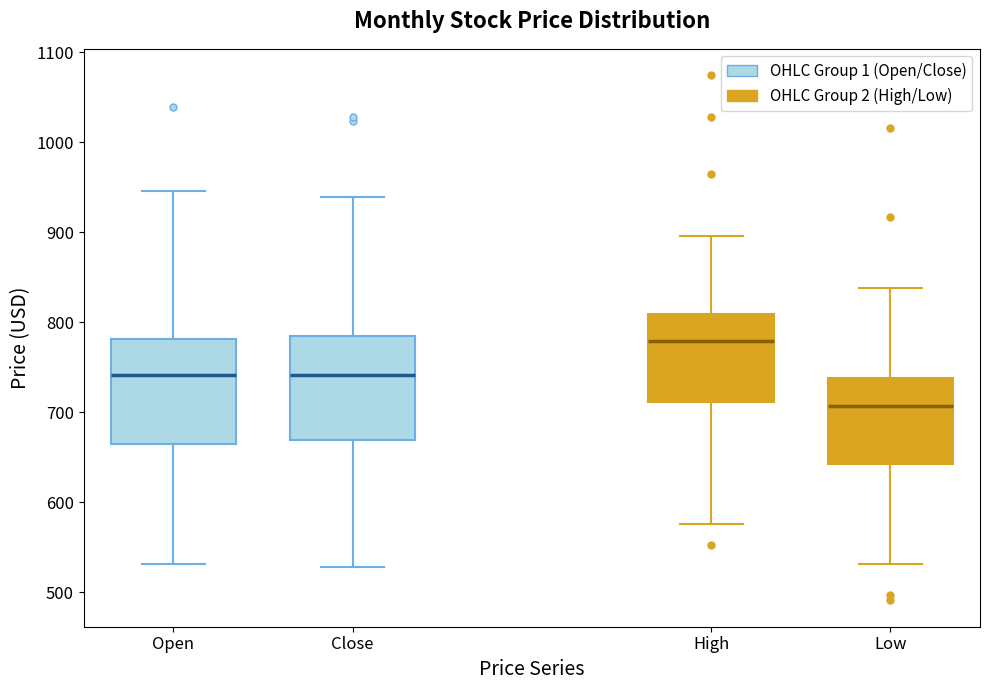

Reading left to right, read every box against the y-axis: the position of its median line, the range the box covers, and the ends of its whiskers. The values are not printed on the chart, so give them approximately, as read against the axis.

Open: median 740, box 660 to 780, whiskers 530 to 950
Close: median 740, box 670 to 780, whiskers 530 to 940
High: median 780, box 710 to 810, whiskers 580 to 900
Low: median 710, box 640 to 740, whiskers 530 to 840